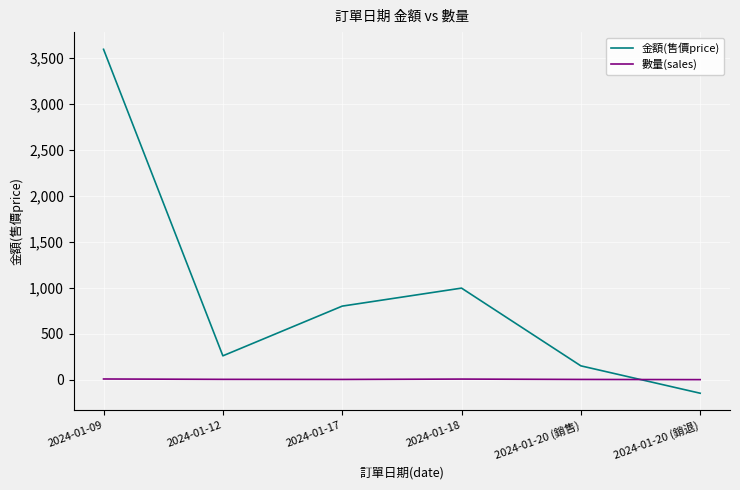

How many intersections are there between 金額(售價price) and 數量(sales)?

1